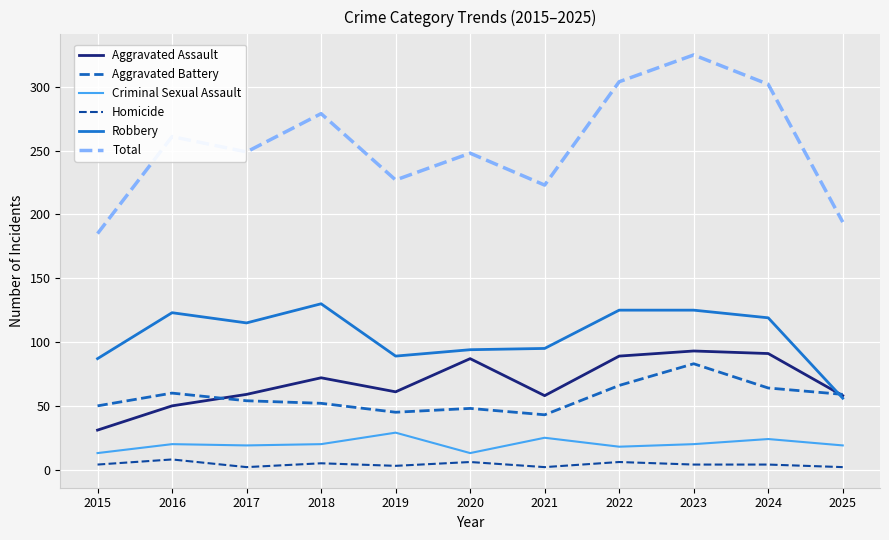

Is it true that Total equals 309 at 2025?

False